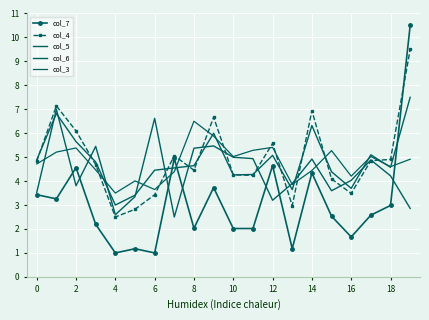

What are all the series names shown in the legend?

col_7, col_4, col_5, col_6, col_3